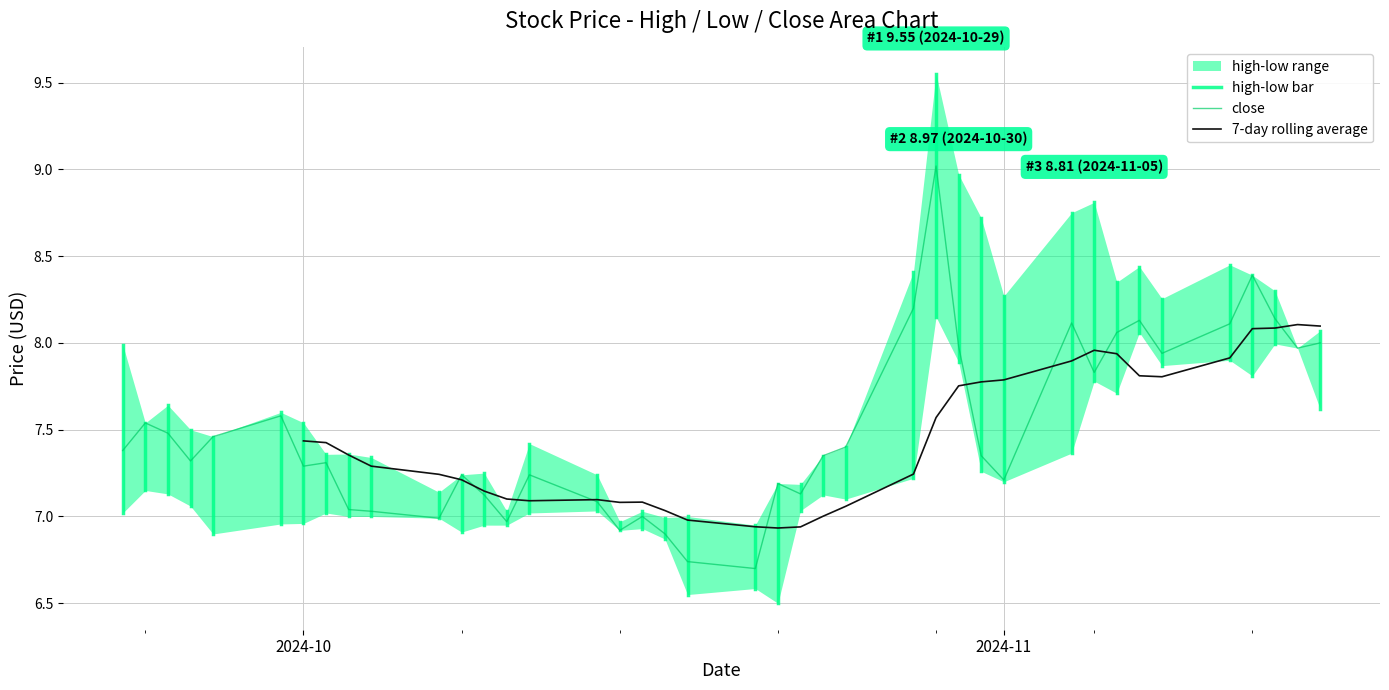

Reading left to right, what are all the values shown in this chart?

high: 8.0	7.5	7.6	7.5	7.5	7.6	7.5	7.4	7.4	7.3	7.1	7.2	7.2	7.0	7.4	7.2	7.0	7.0	7.0	7.0	7.0	7.2	7.2	7.3	7.4	8.4	9.6	9.0	8.7	8.3	8.8	8.8	8.3	8.4	8.3	8.4	8.4	8.3	8.0	8.1
low: 7.0	7.2	7.1	7.1	6.9	7.0	7.0	7.0	7.0	7.0	7.0	6.9	7.0	7.0	7.0	7.0	6.9	6.9	6.9	6.6	6.6	6.5	7.0	7.1	7.1	7.2	8.2	7.9	7.3	7.2	7.4	7.8	7.7	8.1	7.9	7.9	7.8	8.0	8.0	7.6
close: 7.4	7.5	7.5	7.3	7.5	7.6	7.3	7.3	7.0	7.0	7.0	7.2	7.1	7.0	7.2	7.1	6.9	7.0	6.9	6.7	6.7	7.2	7.1	7.3	7.4	8.2	9.0	8.0	7.3	7.2	8.1	7.8	8.1	8.1	7.9	8.1	8.4	8.1	8.0	8.0